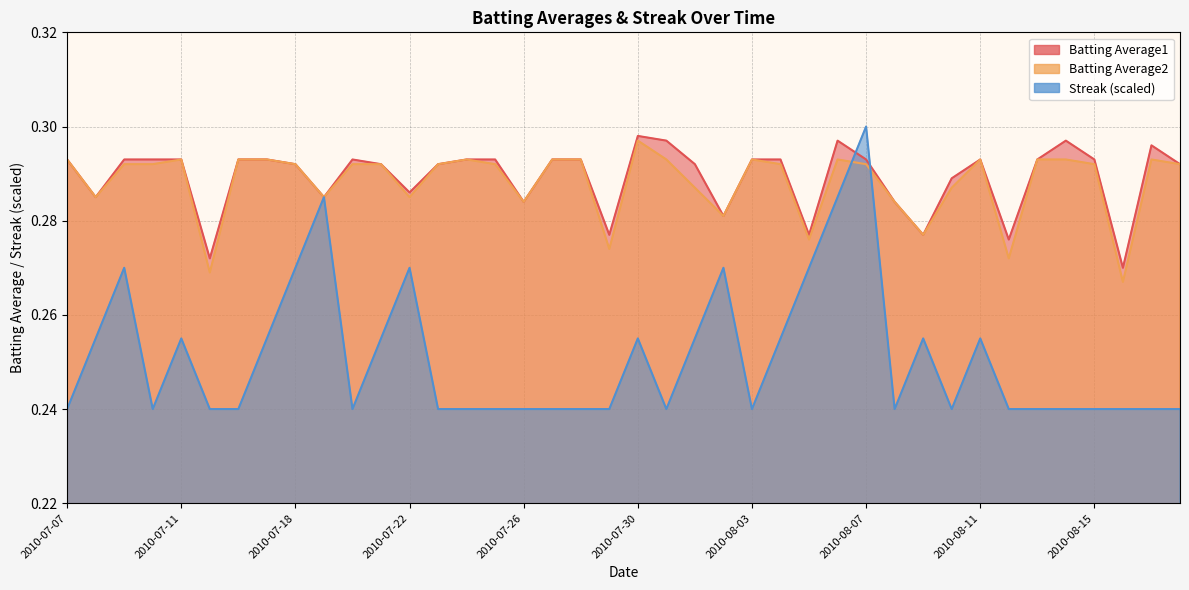

True or false: Streak has a value of 0.1 at 2010-08-08.

False